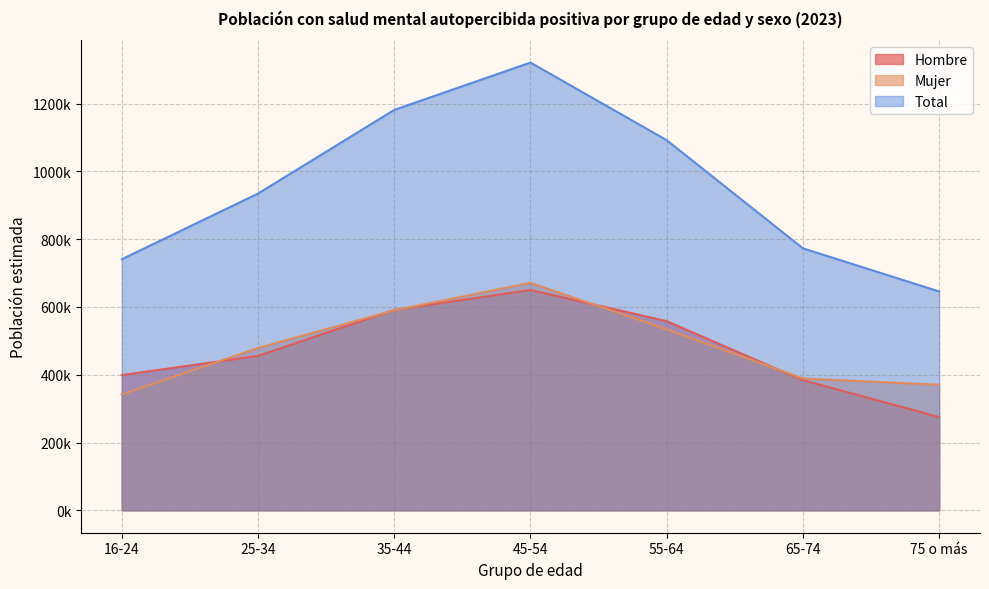

What is the difference between the Mujer values at 45-54 and 25-34?

192180